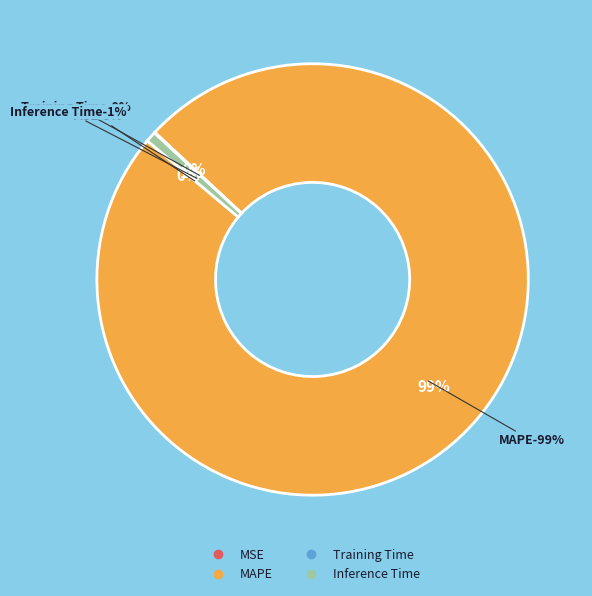

How many slices are in this pie chart?

4